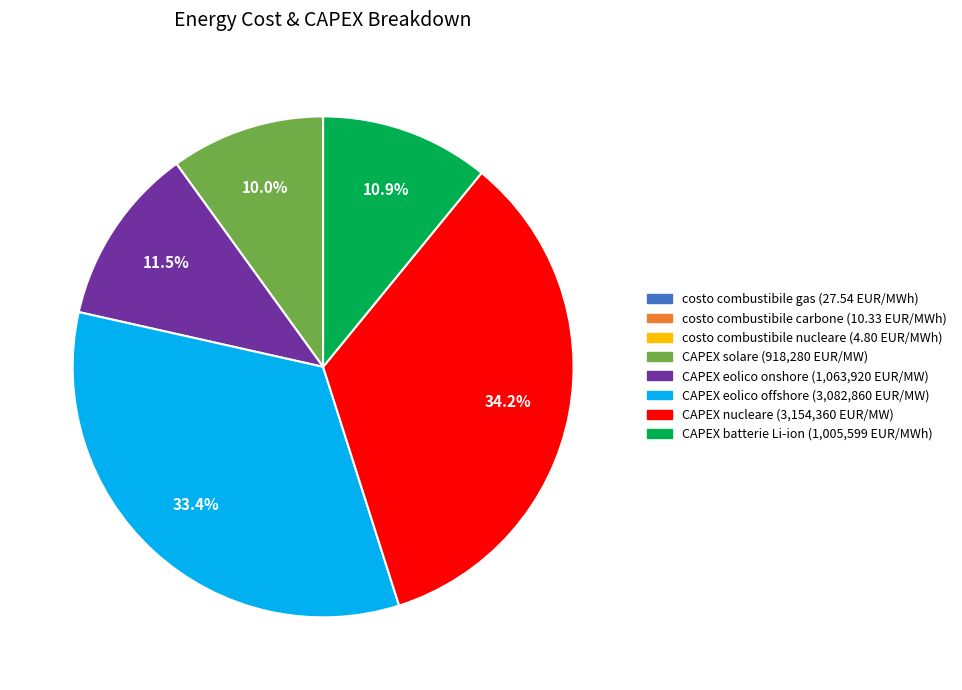

How much of the chart is everything except CAPEX nucleare?

65.8%